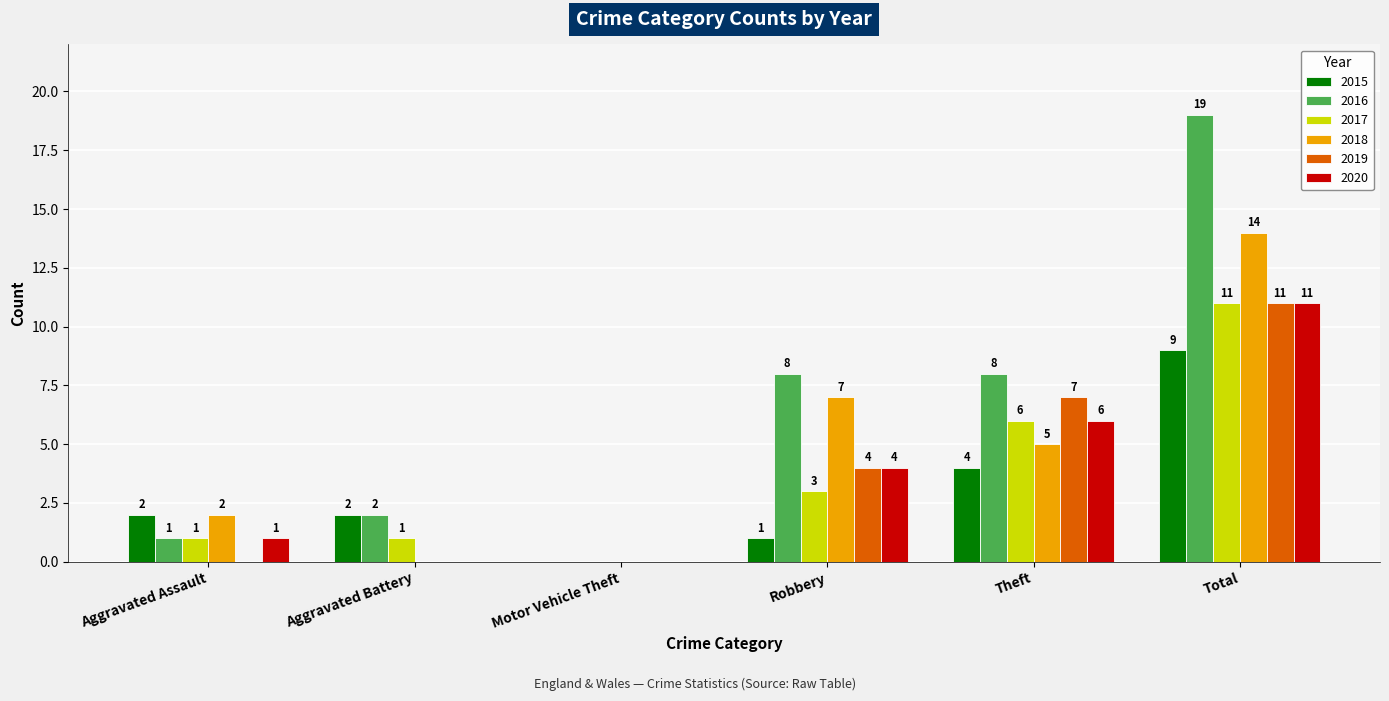

What is the average value of the 2015 series?

3